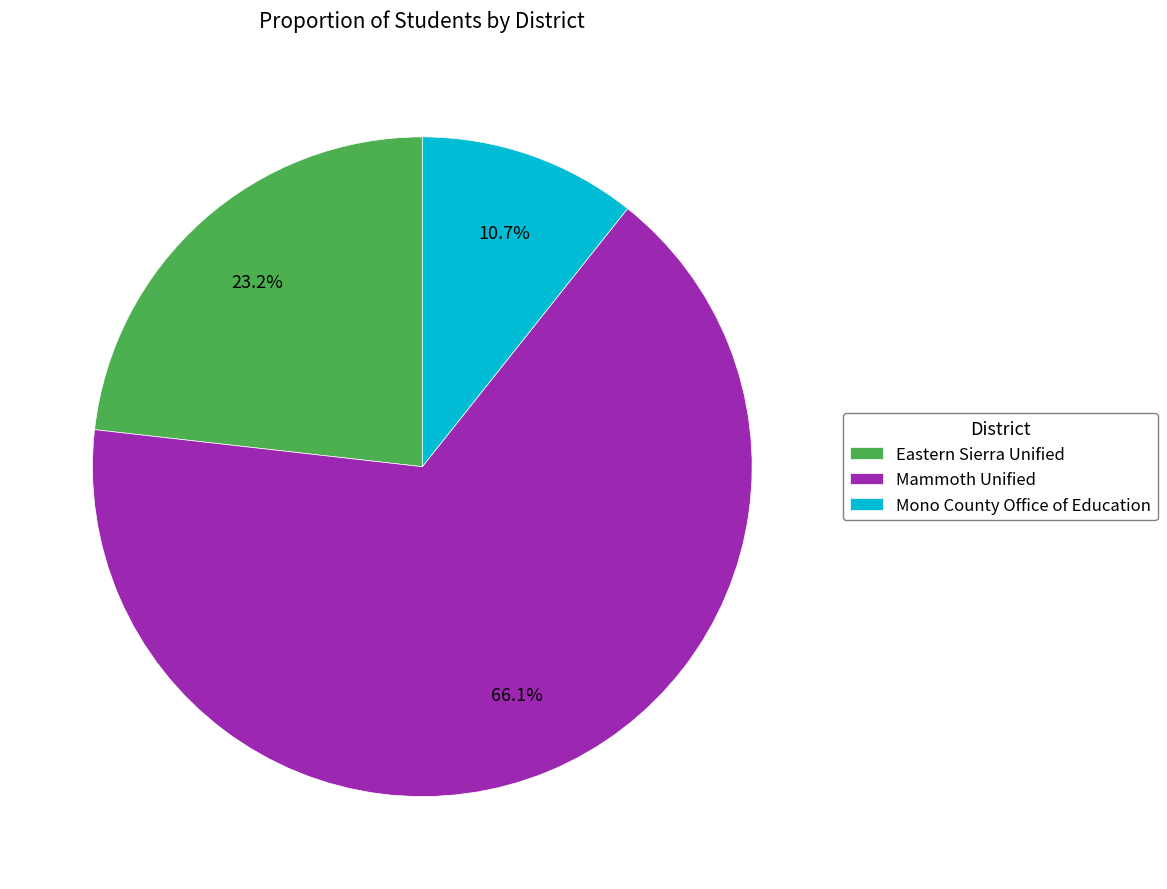

Does any single category account for the majority?

Yes